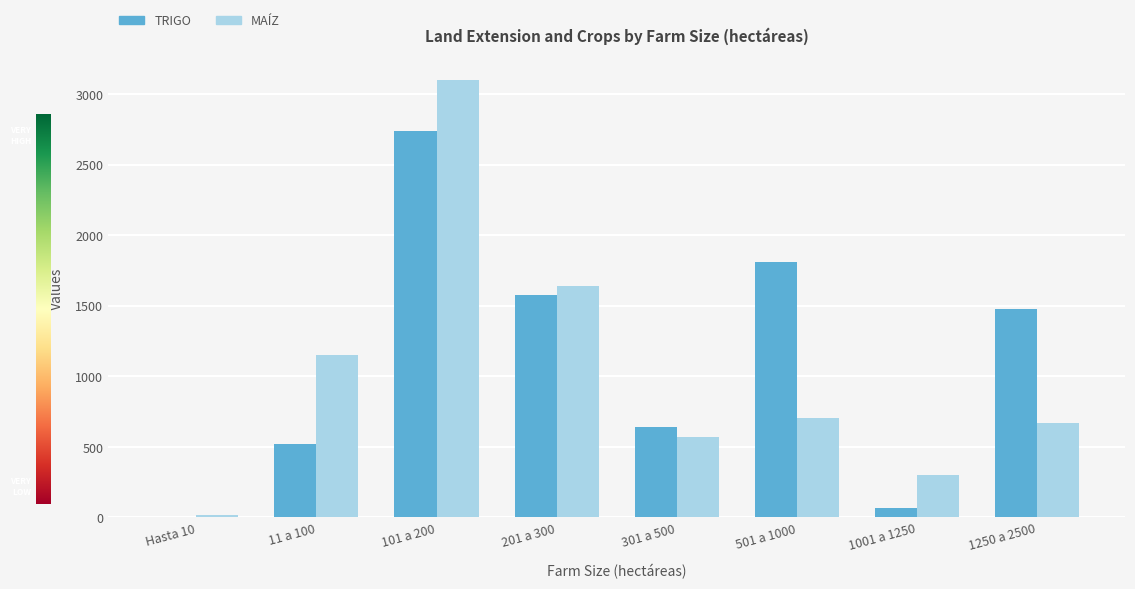

Count the number of data series in this chart.

2